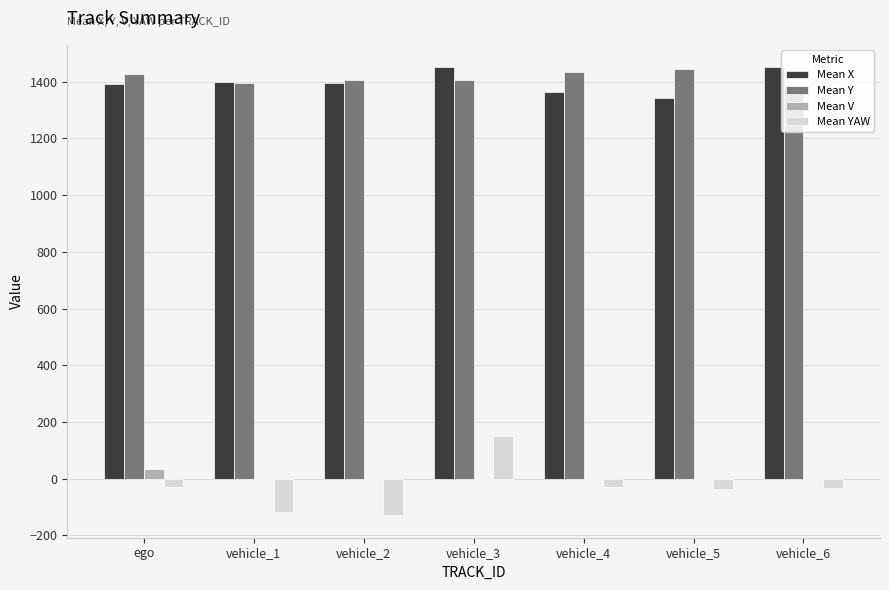

What is the average value of the Mean YAW series?

-32.0